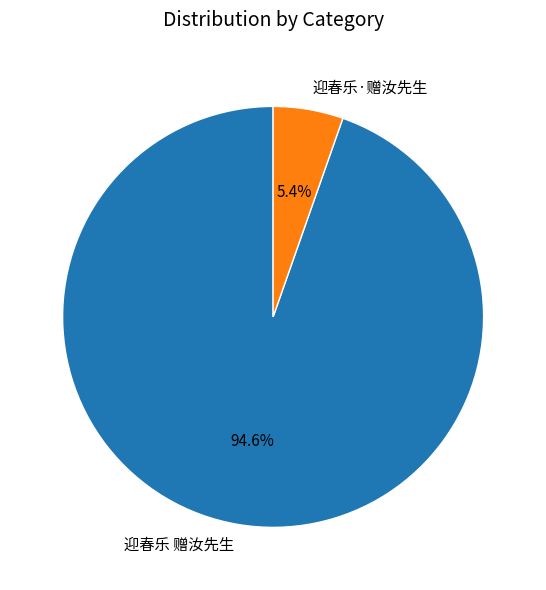

Does any single category account for the majority?

Yes